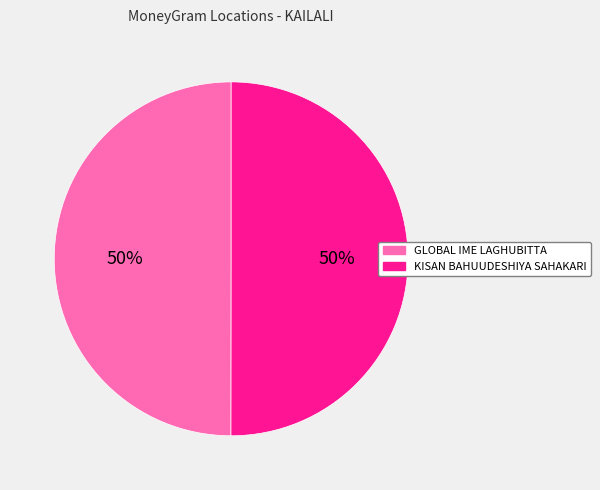

To the nearest percent, what is the average slice percentage?

50%